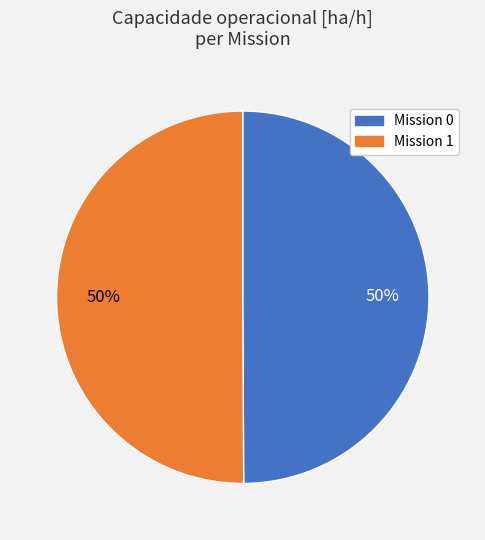

To the nearest percent, what is the average slice percentage?

50%